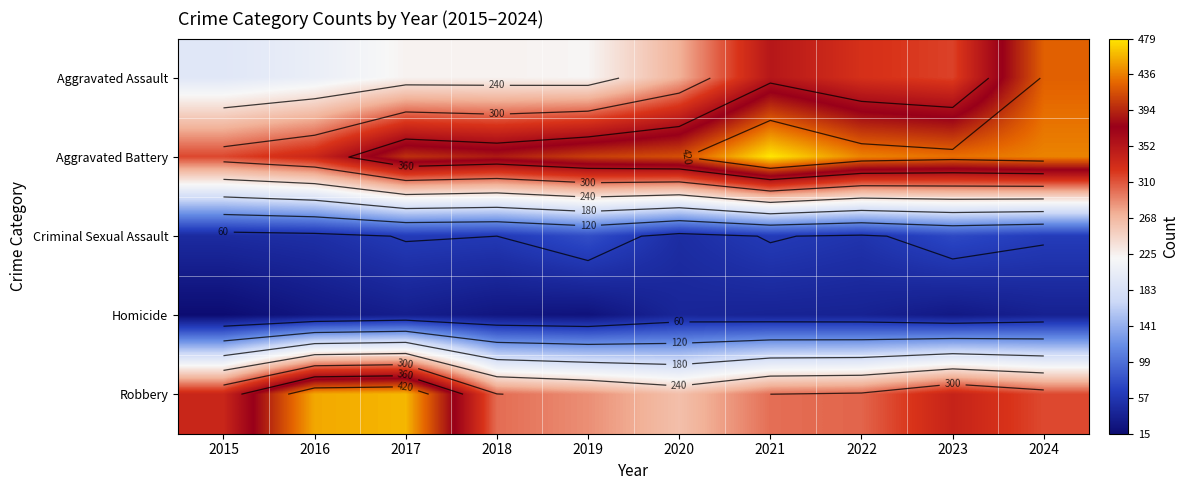

The value of Aggravated Assault at 2023 is 538. True or false?

False